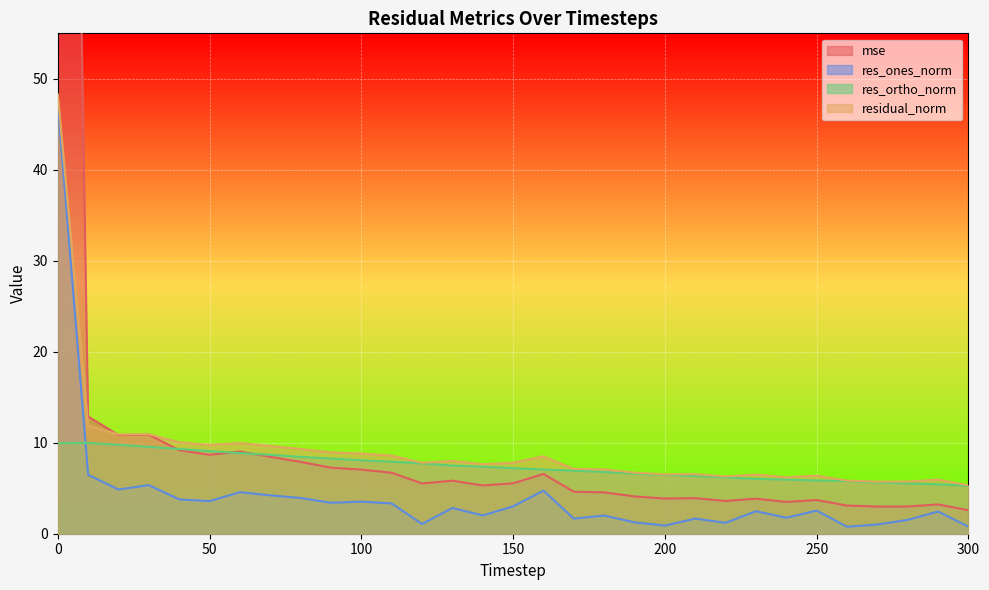

What is the maximum value shown in the chart?

212.1